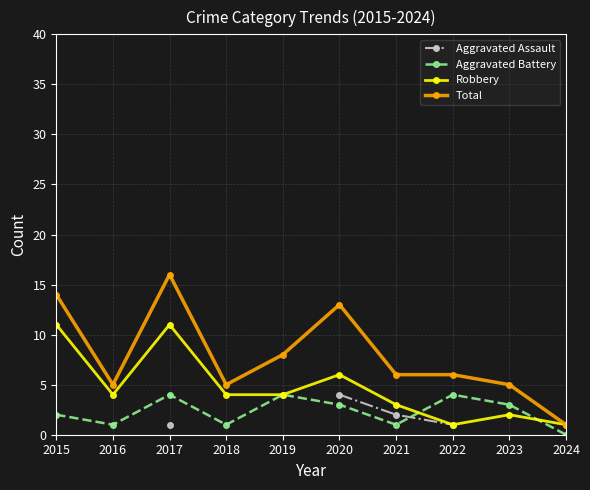

Which has a higher value, 2015 or 2018?

2018